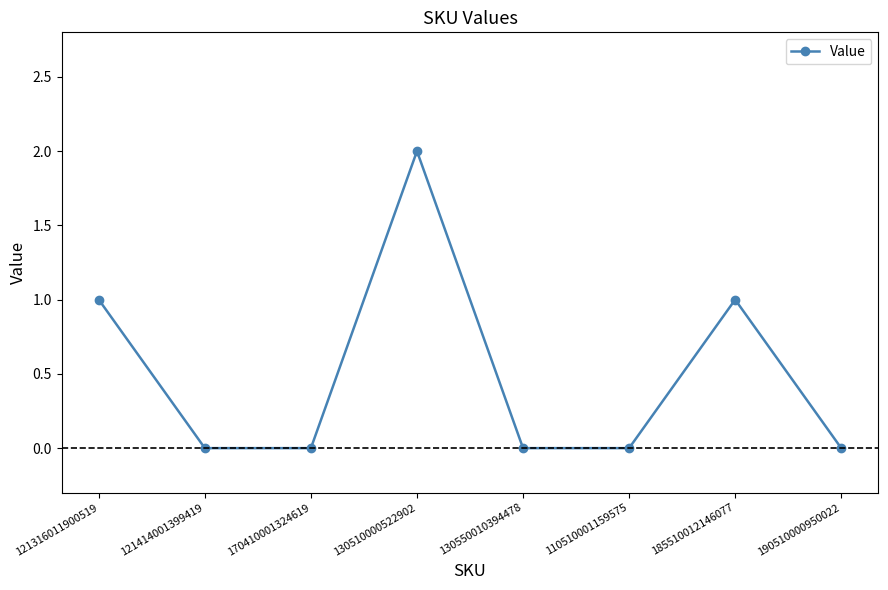

The chart shows a value of 0 at 190510000950022. True or false?

True